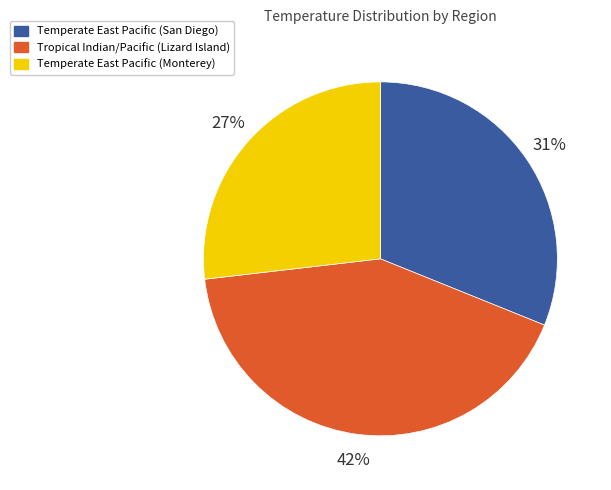

Is Tropical Indian/Pacific (Lizard Island) the majority of the pie?

No